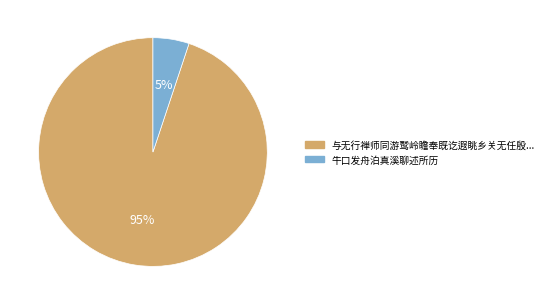

The 牛口发舟泊真溪聊述所历 slice represents 5% of the pie. True or false?

True